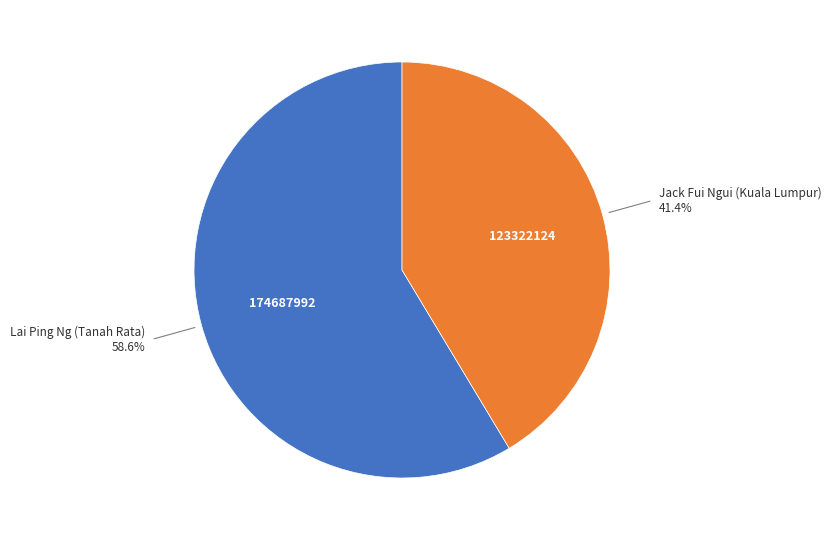

True or false: Jack Fui Ngui (Kuala Lumpur) accounts for 41% of the total.

True